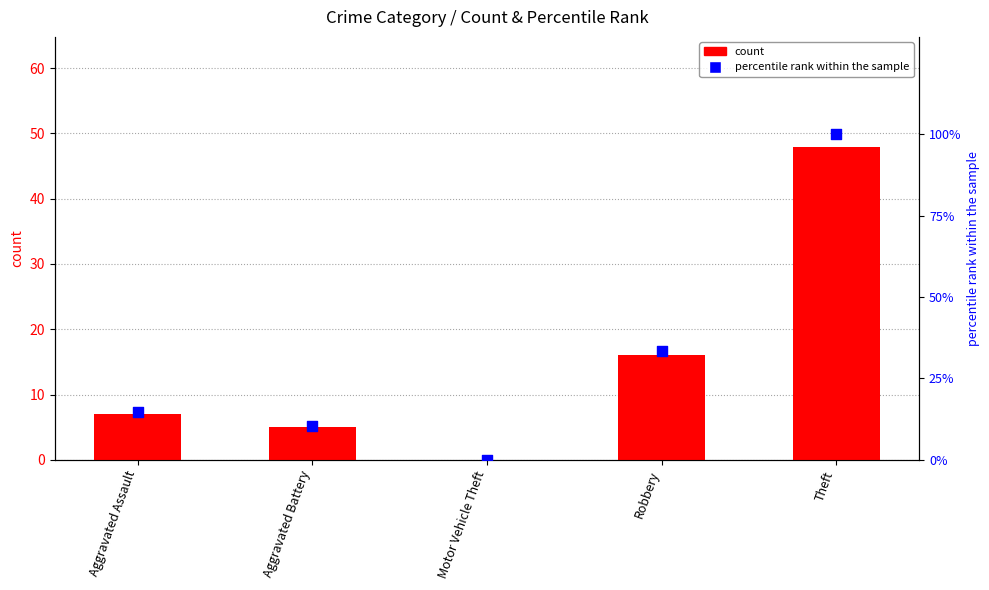

Which series reaches the minimum Y coordinate?

count